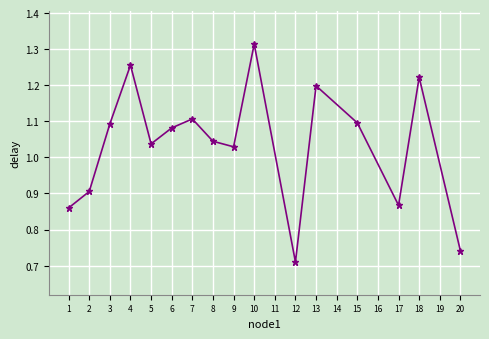

Count the number of categories in the chart.

16